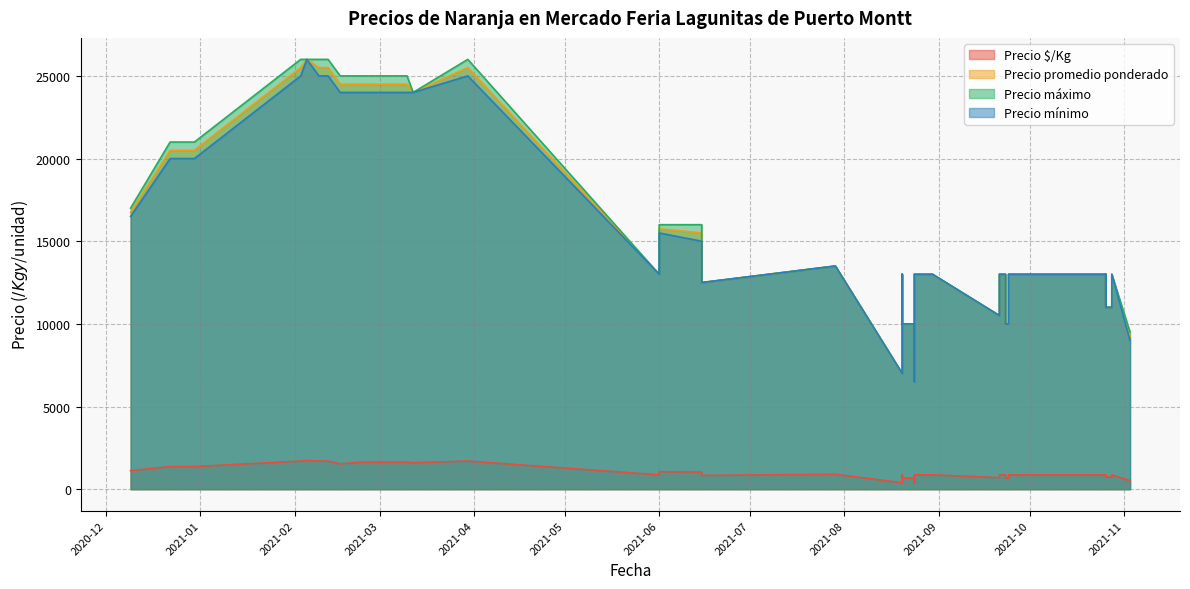

The Precio promedio ponderado series shows 16613 at 2021-10-26. True or false?

False